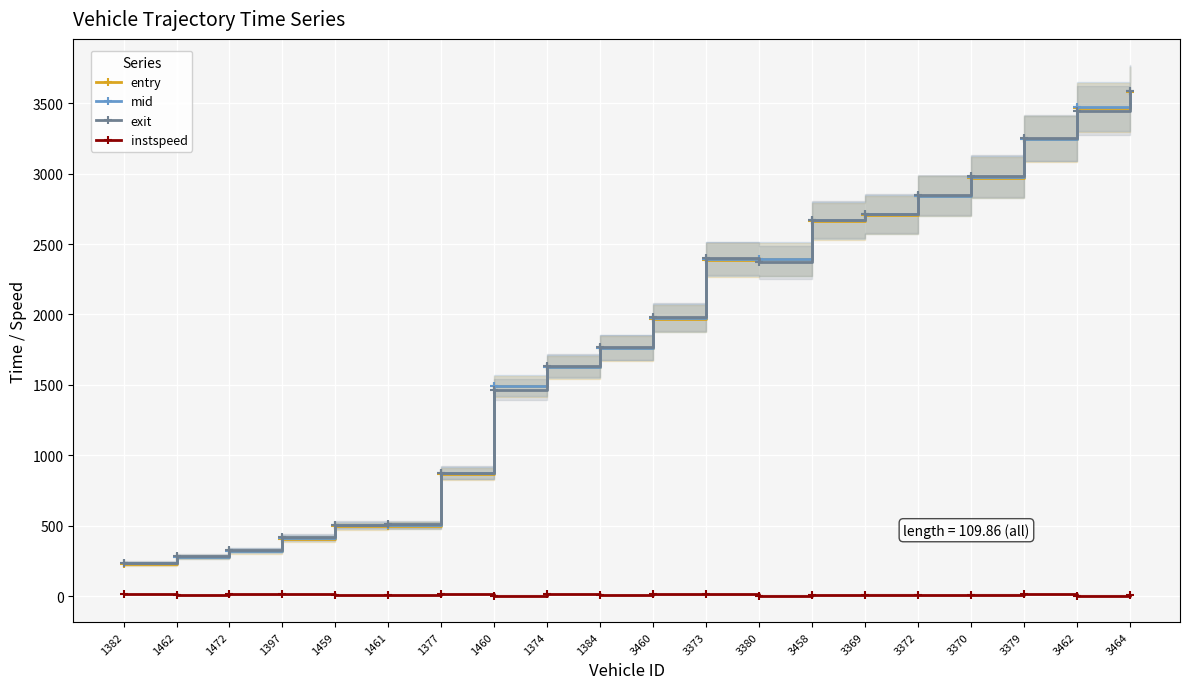

What is the value of the instspeed point at the 13th from the left?

5.0